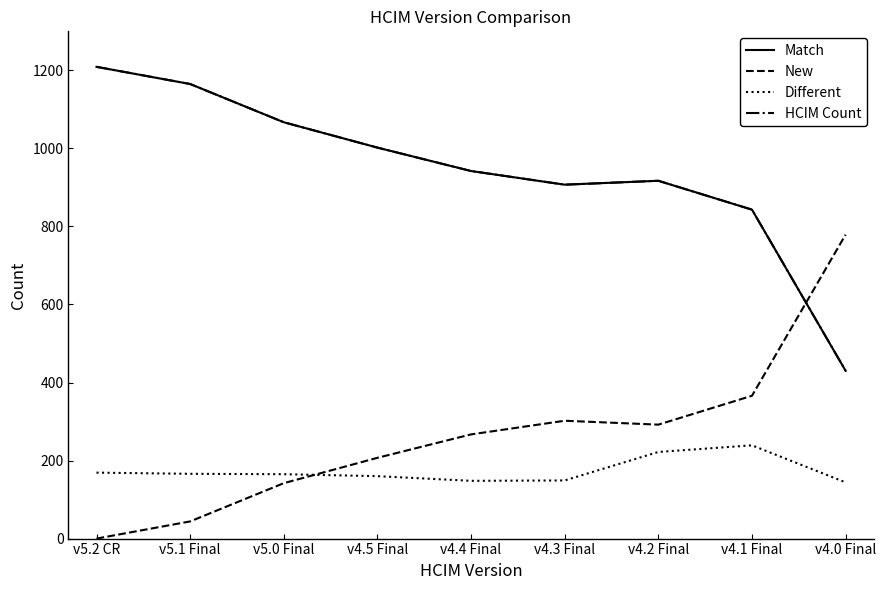

Is this an area chart (filled region under the line)?

No